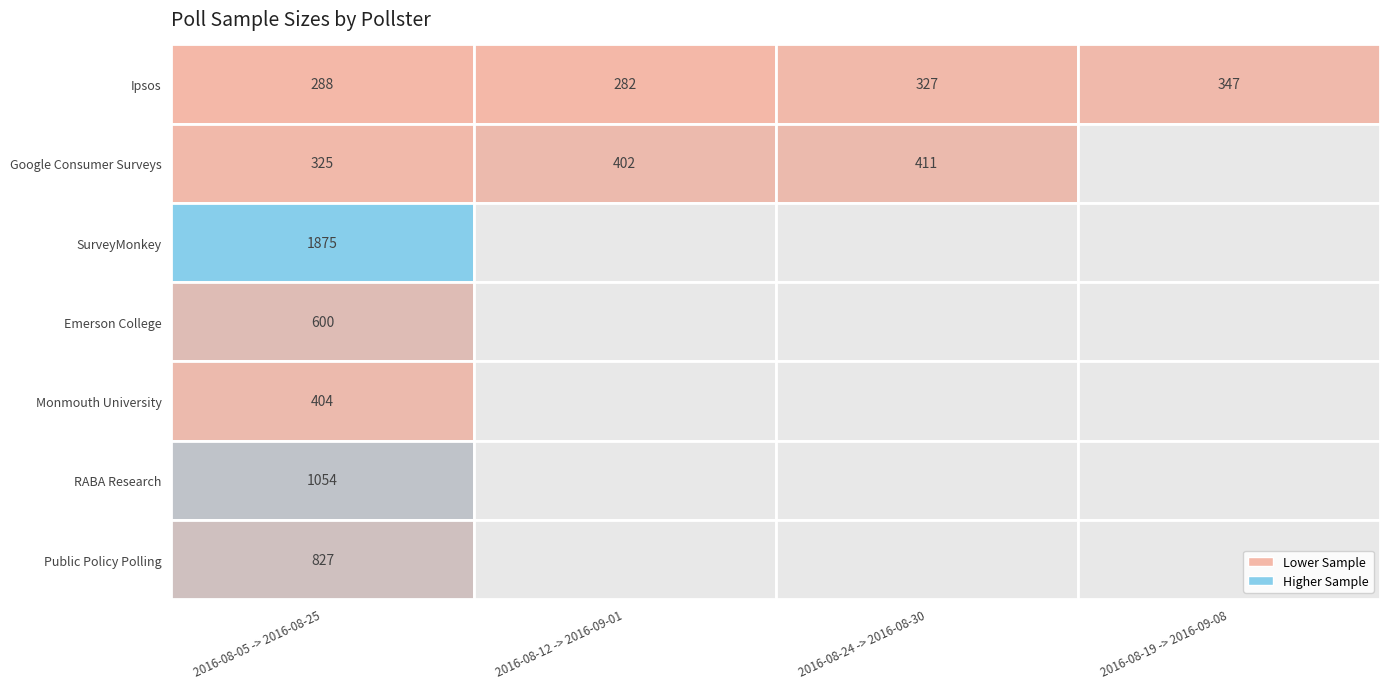

Reading right to left, list all the values displayed in this chart.

Ipsos: 347	327	282	288
Google Consumer Surveys: 0	411	402	325
SurveyMonkey: 0	0	0	1875
Emerson College: 0	0	0	600
Monmouth University: 0	0	0	404
RABA Research: 0	0	0	1054
Public Policy Polling: 0	0	0	827